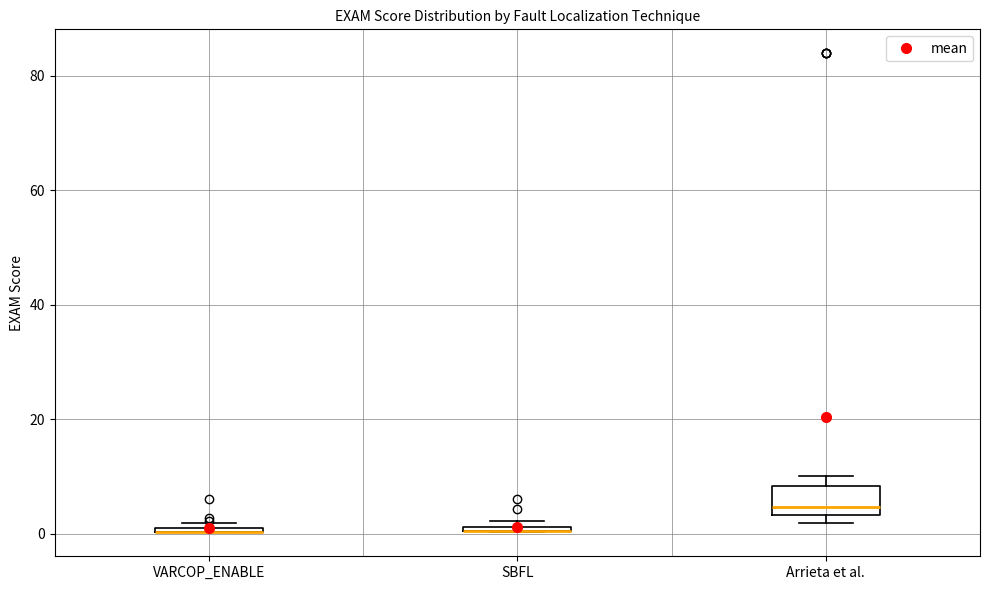

Comparing the boxes themselves (not the whiskers), which one is the tallest?

Arrieta et al.